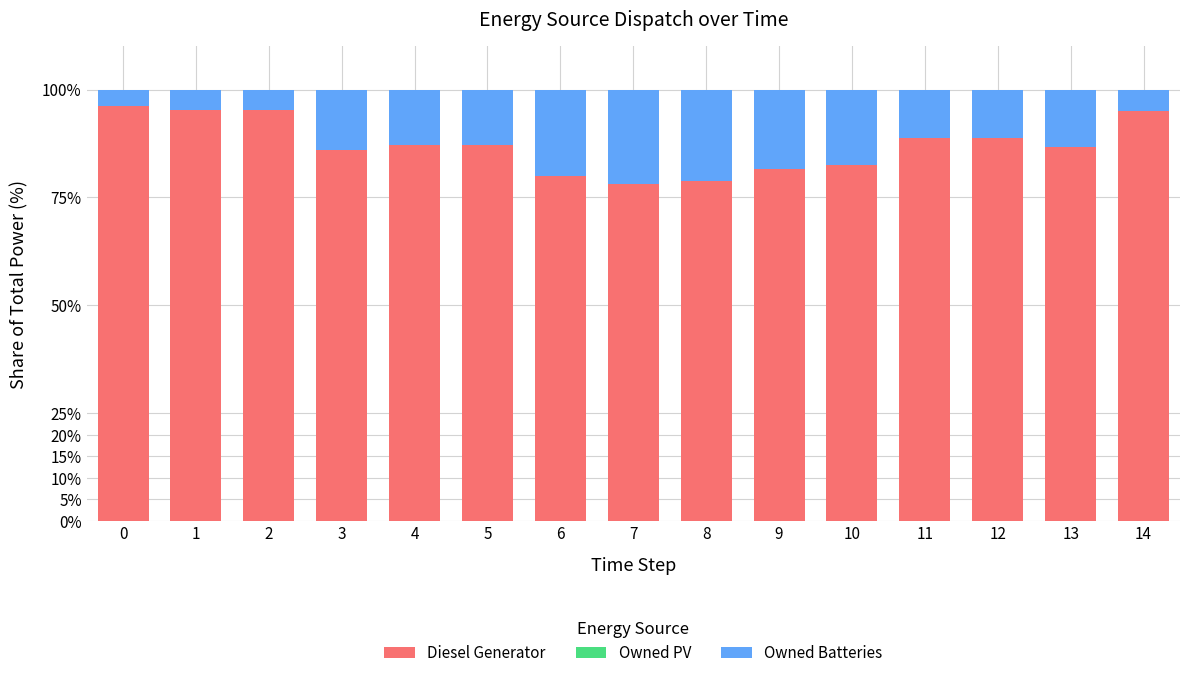

How many data points does each series have?

15